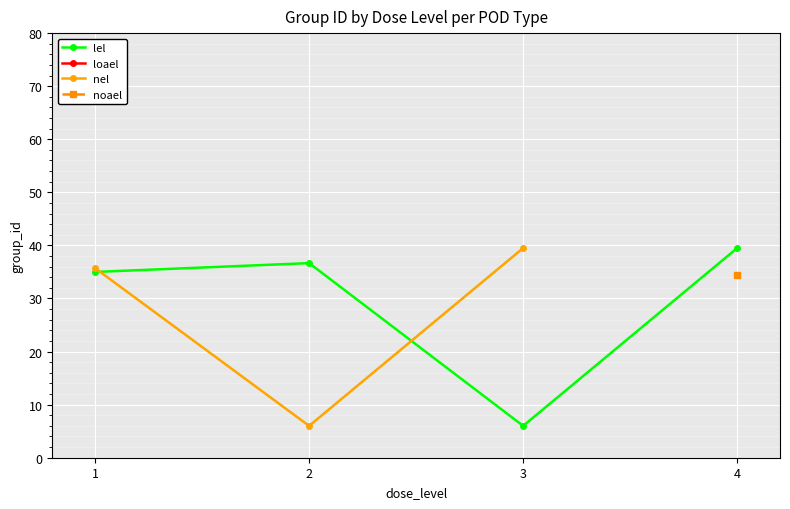

What is the sum of the lel values at 2 and 3?

42.7